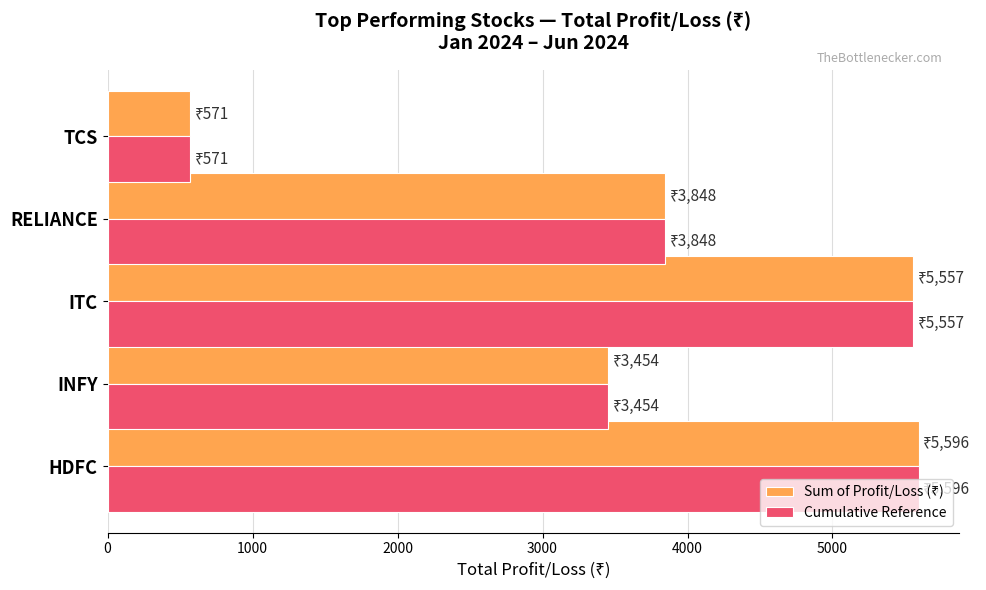

At which category does the chart reach its minimum across all series?

TCS